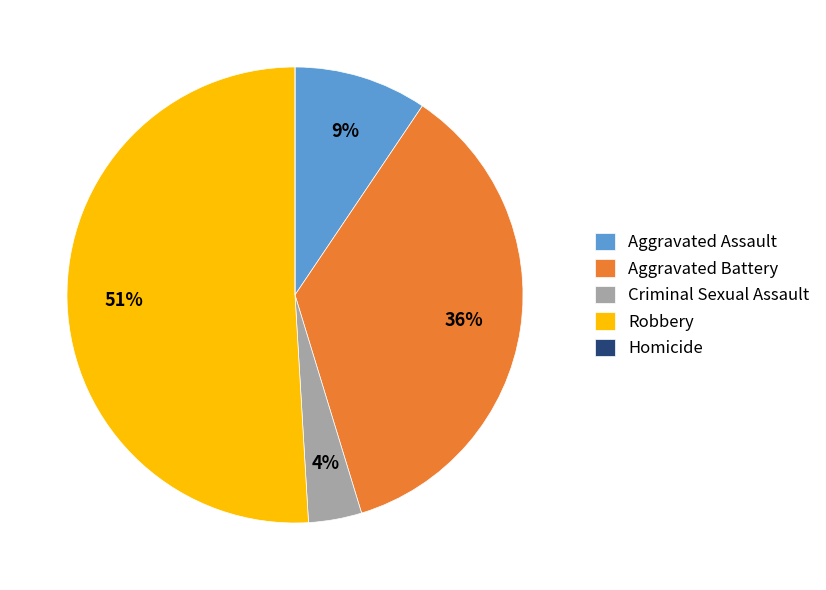

True or false: Aggravated Battery accounts for 36% of the total.

True